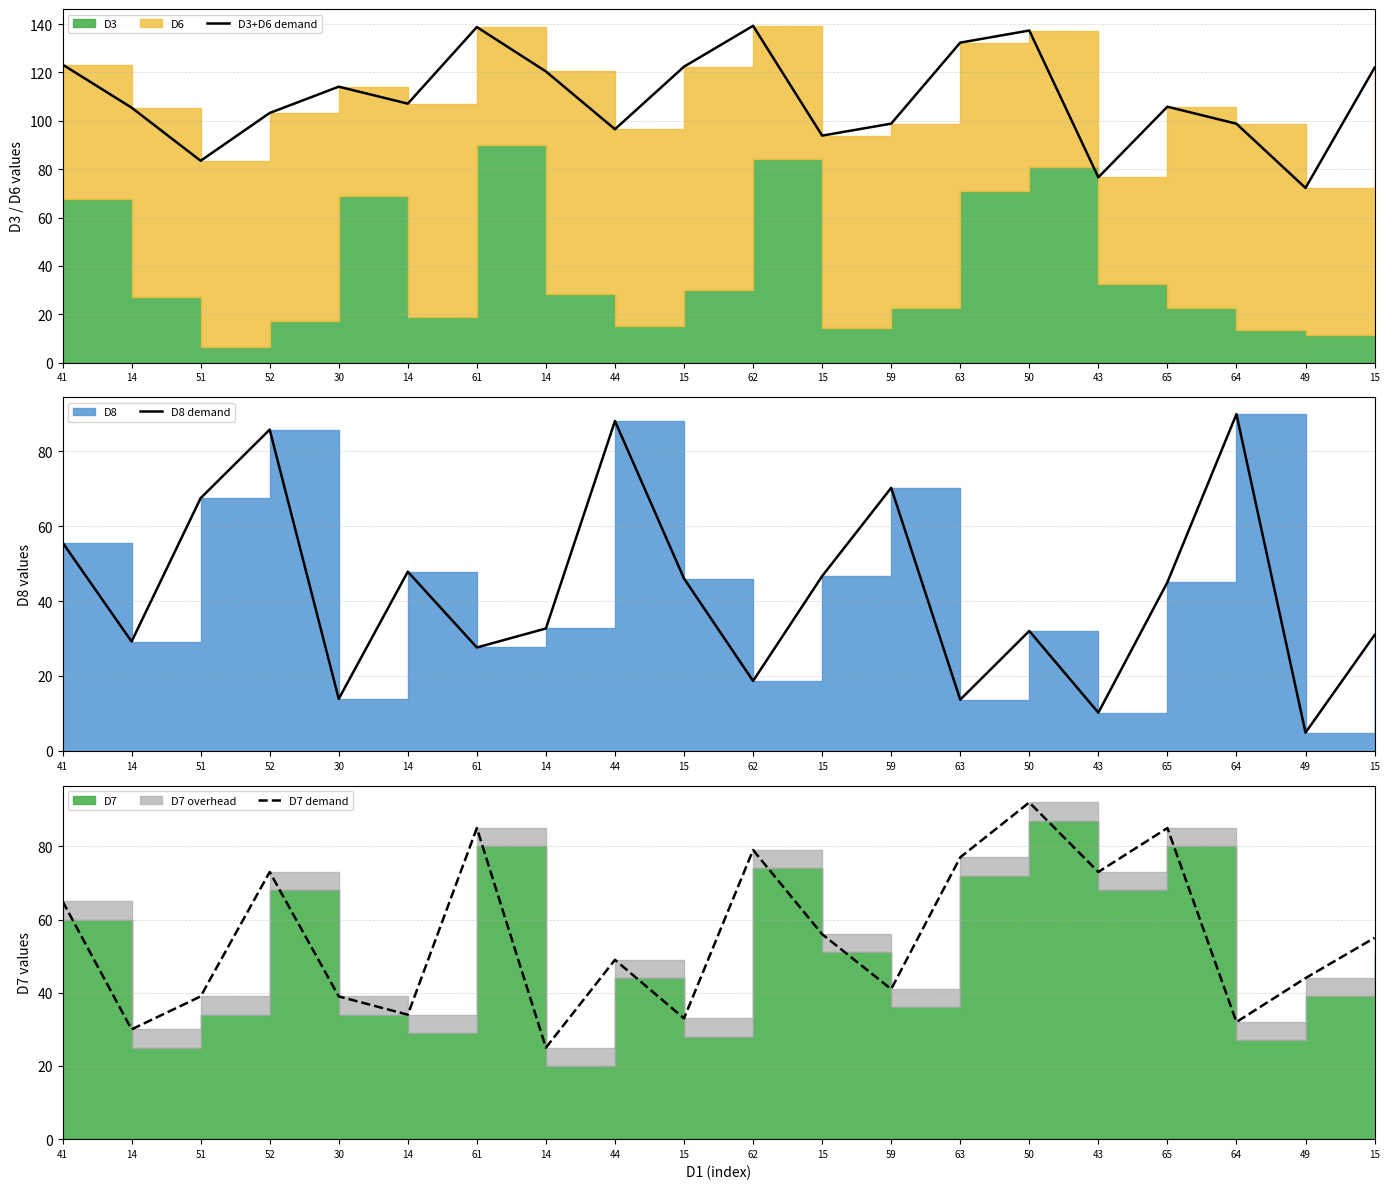

What is the value of the D8 demand point at the 17th from the left?

45.0